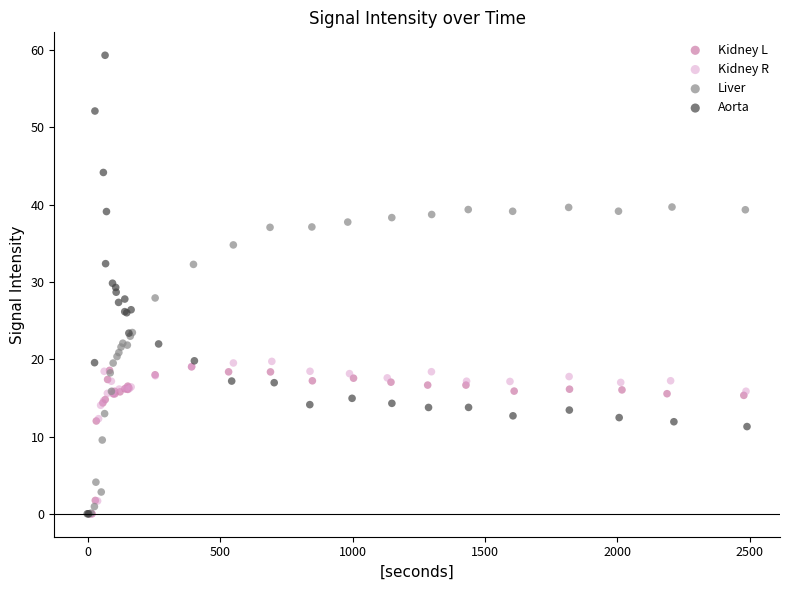

Which series has the widest spread of Y values?

Aorta